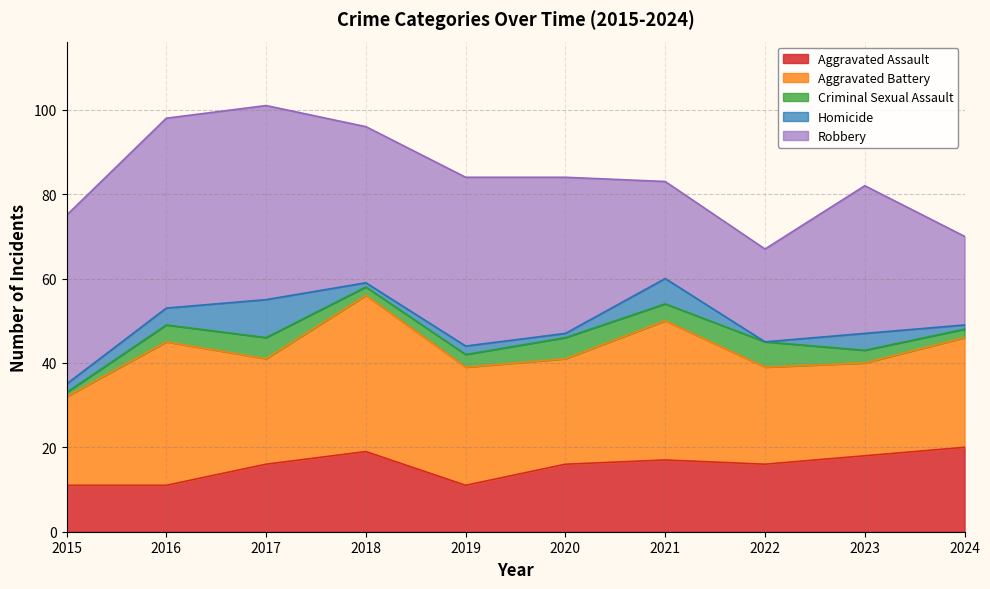

List the labels in order of Aggravated Battery value, largest first.

2018, 2016, 2021, 2019, 2024, 2017, 2020, 2022, 2023, 2015